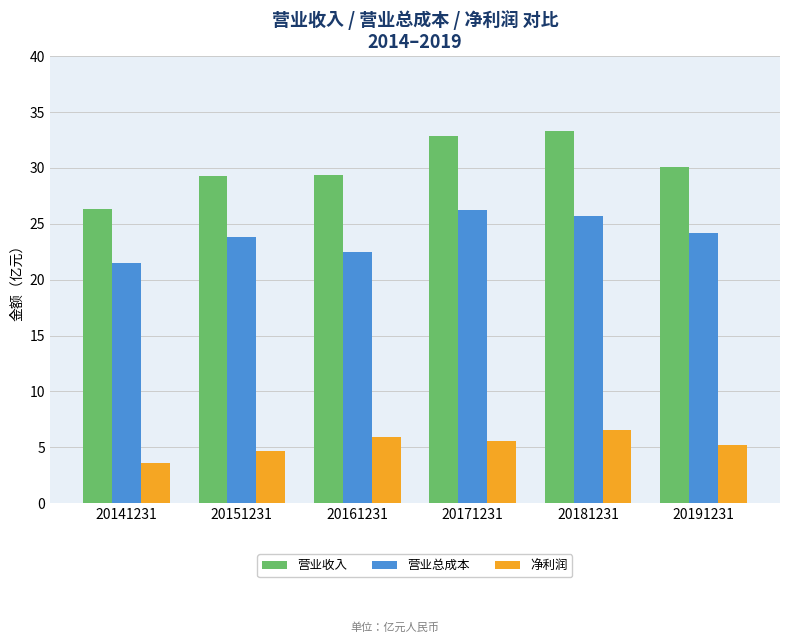

How many bars are there in each group?

3